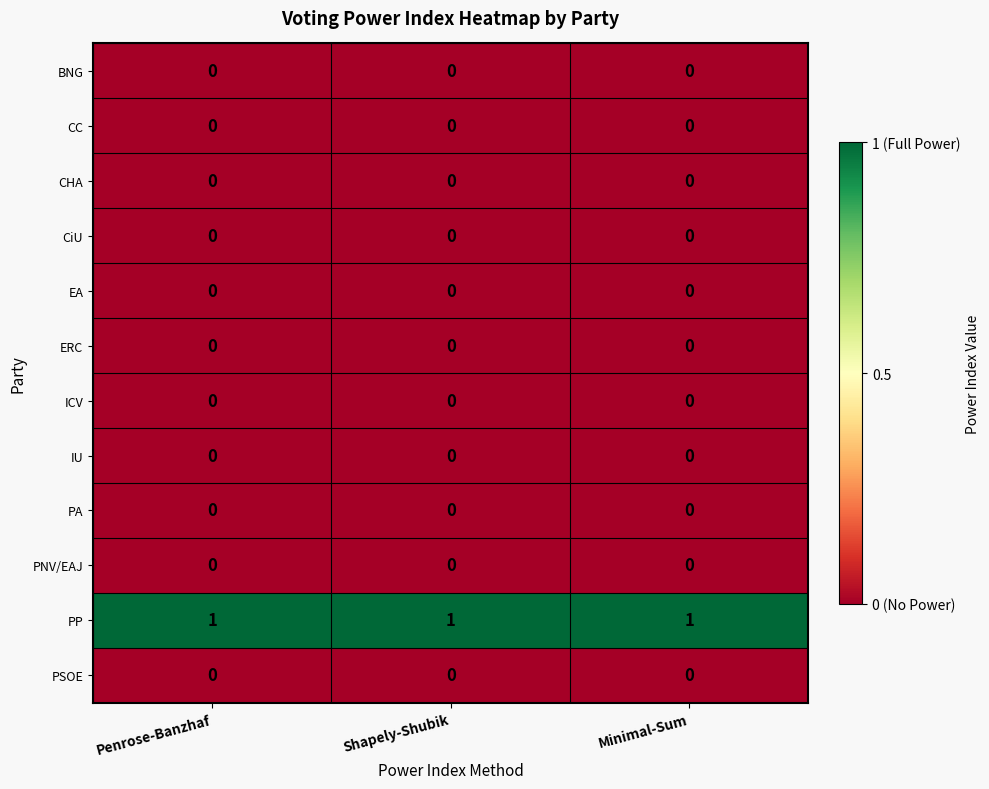

At how many categories does at least one series exceed 0?

3